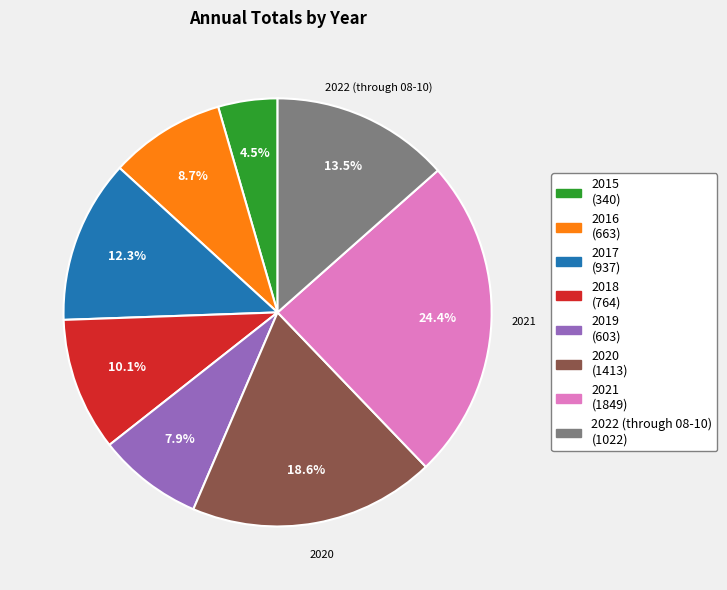

Is there a majority slice in this chart?

No